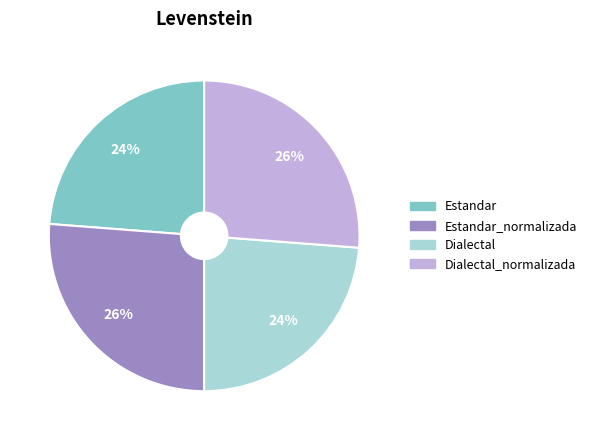

To the nearest percent, what is the difference between the largest and smallest slice percentages?

2%